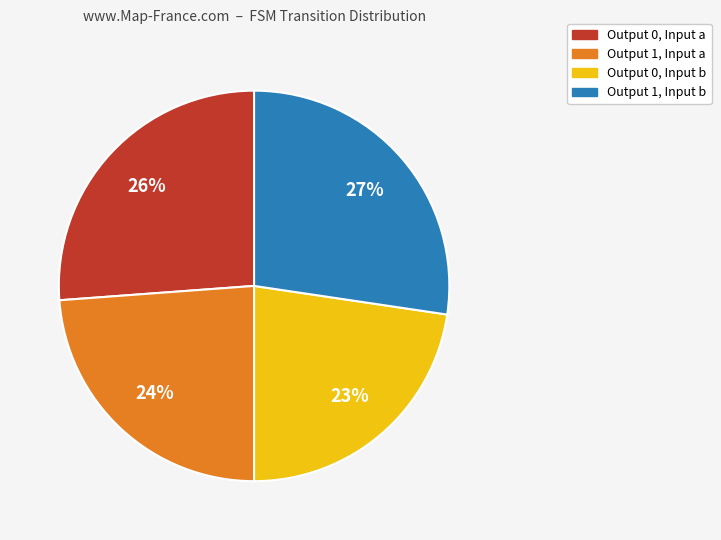

To the nearest percent, what is the average slice percentage?

25%